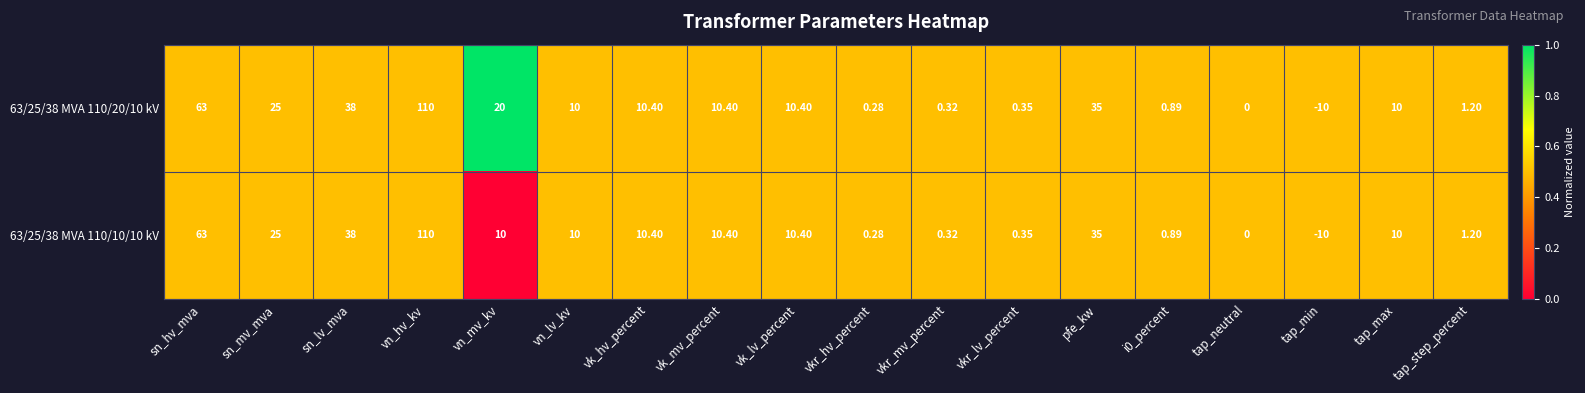

Which label corresponds to the largest value in the chart?

vn_hv_kv